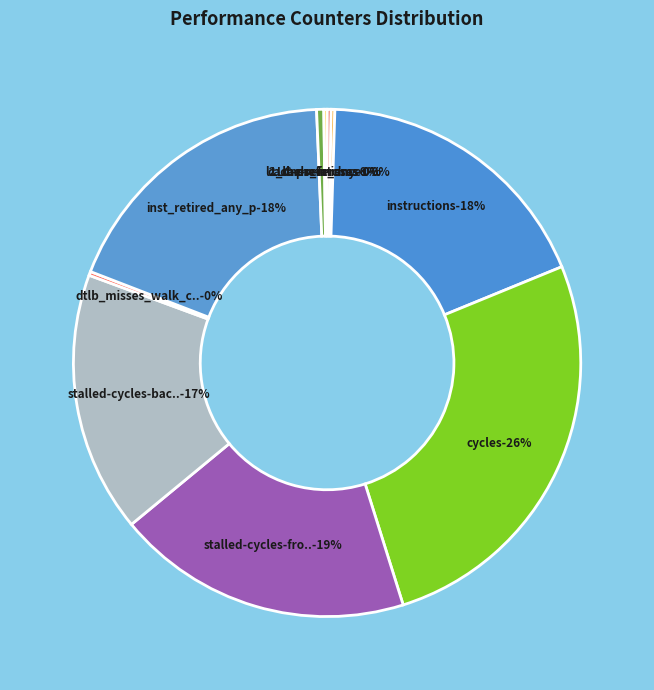

What is the largest slice in the pie chart?

cycles